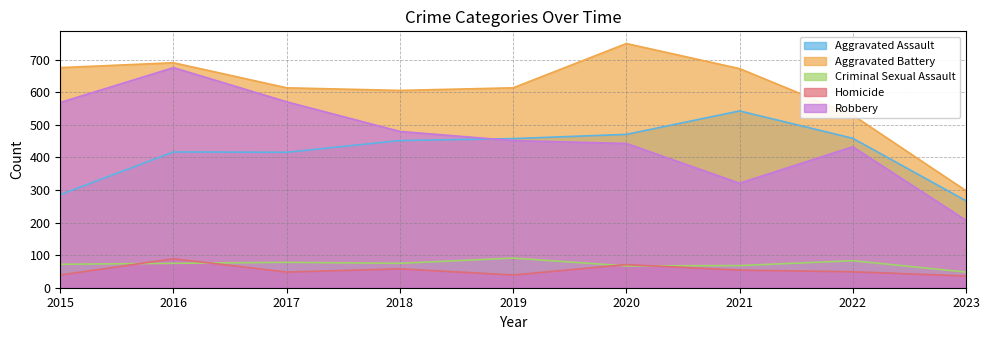

What is the average value of the Aggravated Battery series?

606